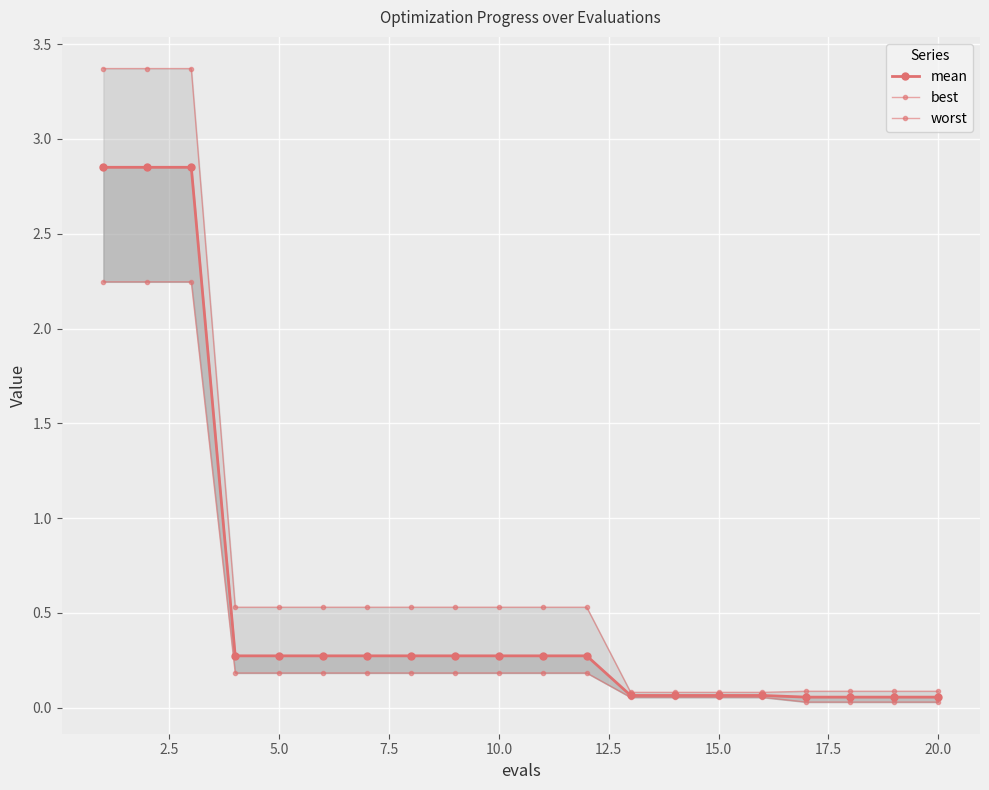

Rank the series by their maximum value, from highest to lowest.

worst, mean, best